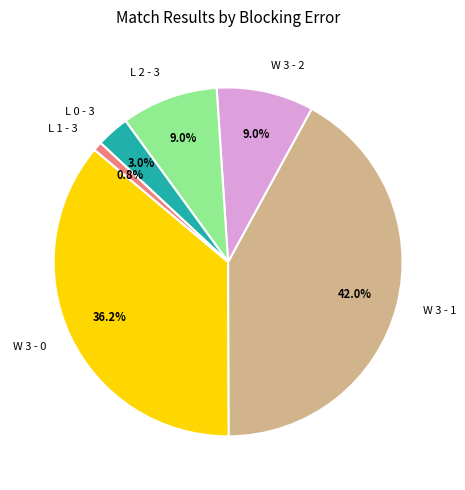

Which category has the biggest portion of the pie?

W 3 - 1